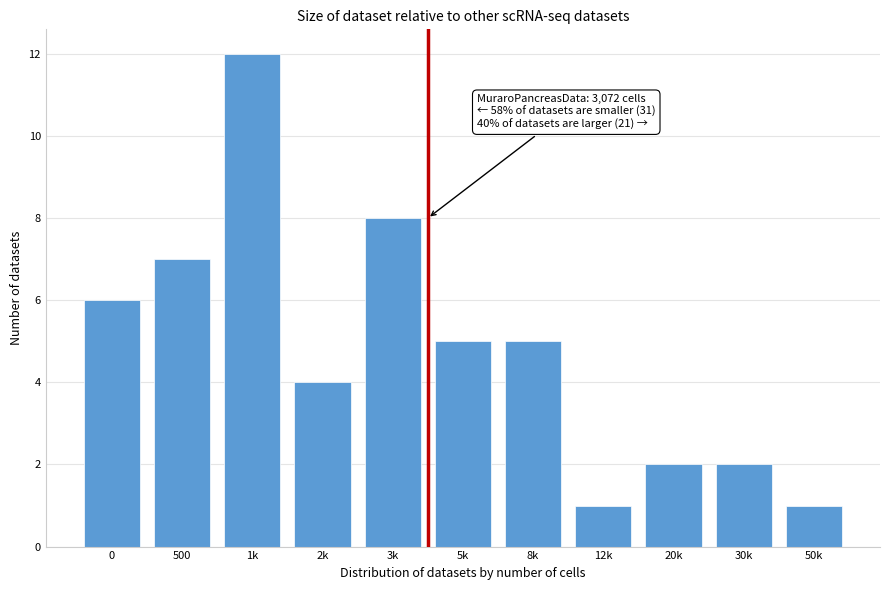

Reading left to right, extract all data points from this chart.

0=6	500=7	1k=12	2k=4	3k=8	5k=5	8k=5	12k=1	20k=2	30k=2	50k=1